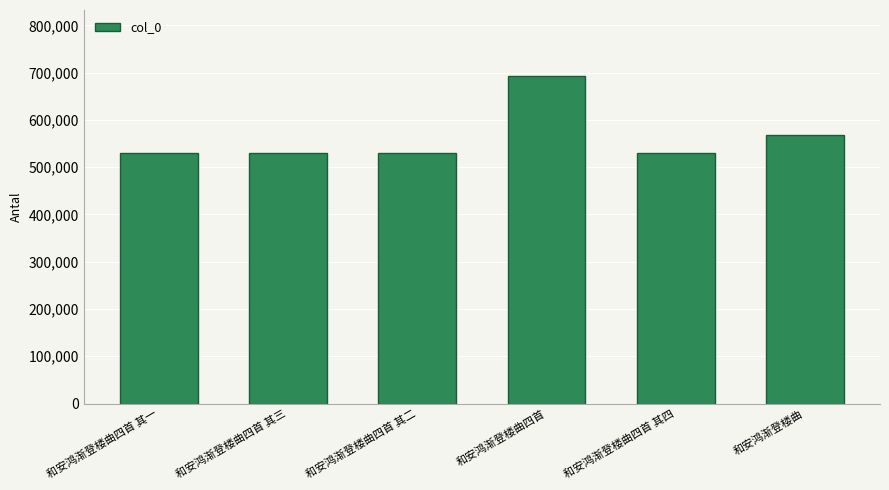

How many categories are shown in the chart?

6